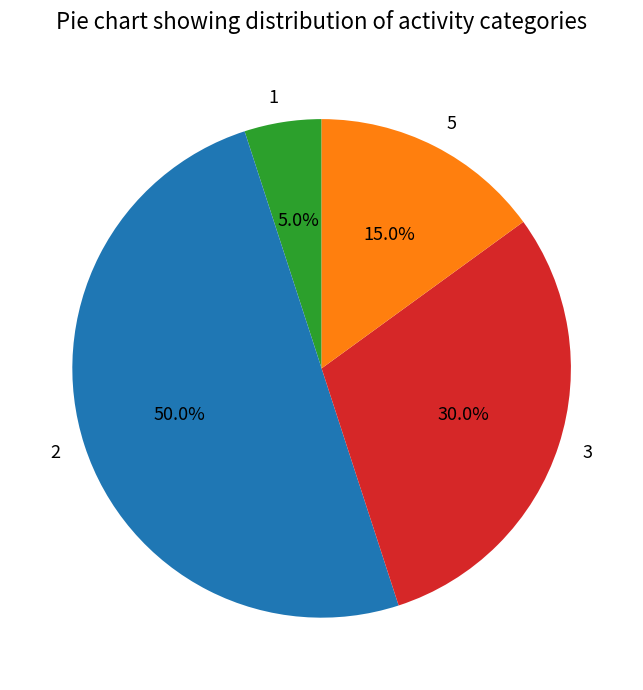

Does 3 represent more than half of the total?

No